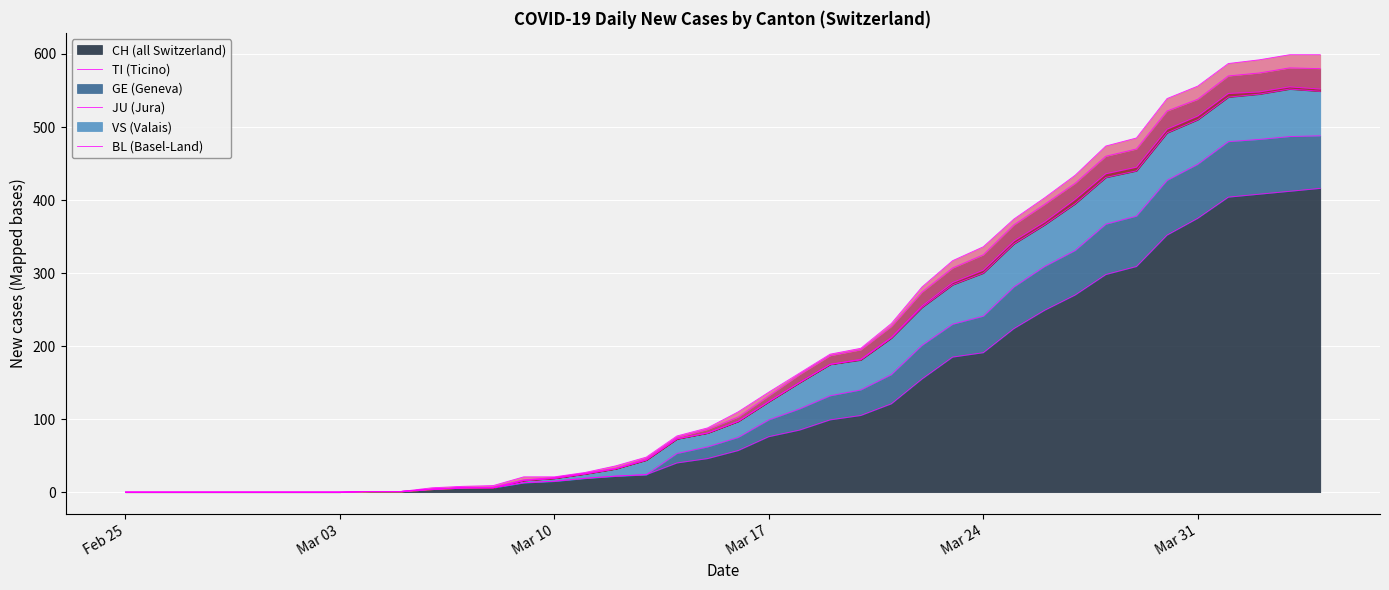

Does the chart display data point markers on the line(s)?

No